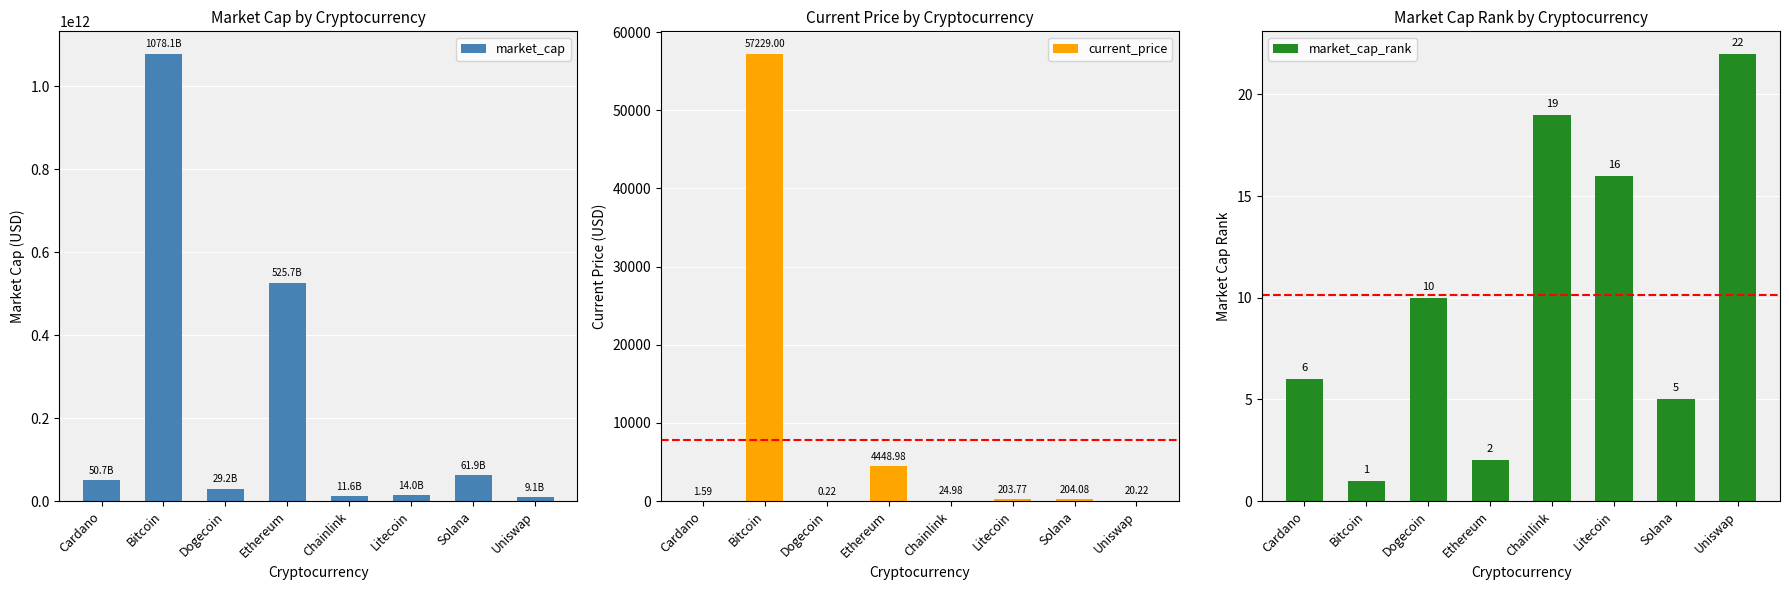

What position from the left is Dogecoin?

3